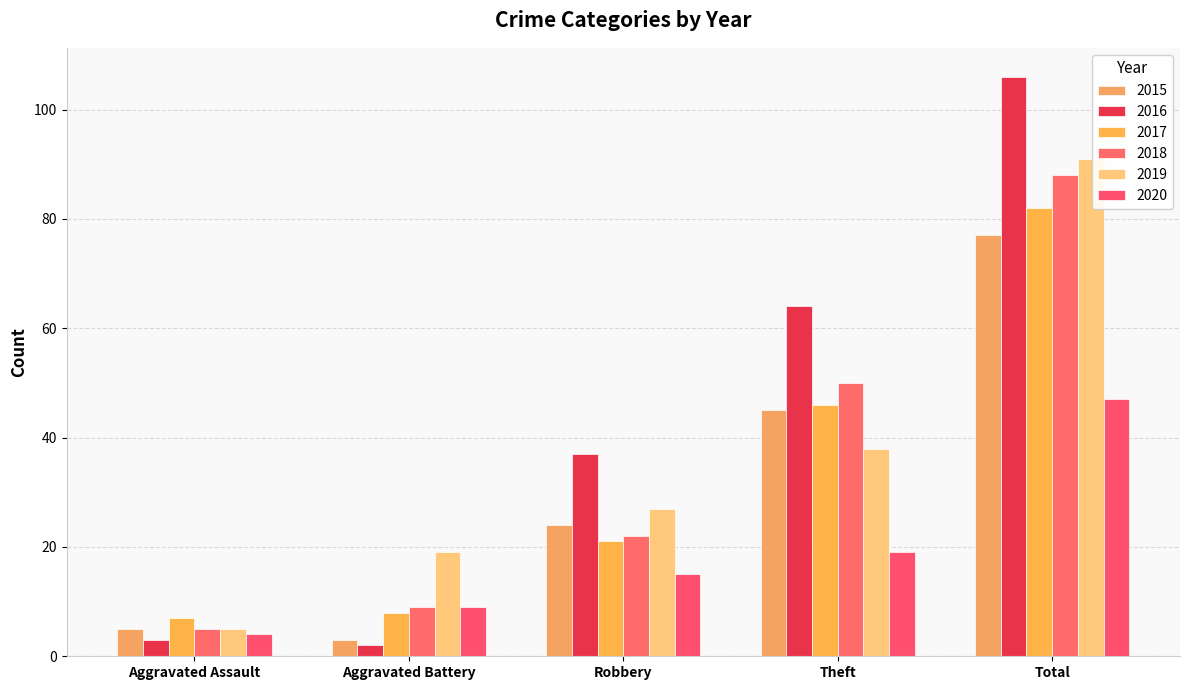

Where does the 2020 series first go above 15?

Theft